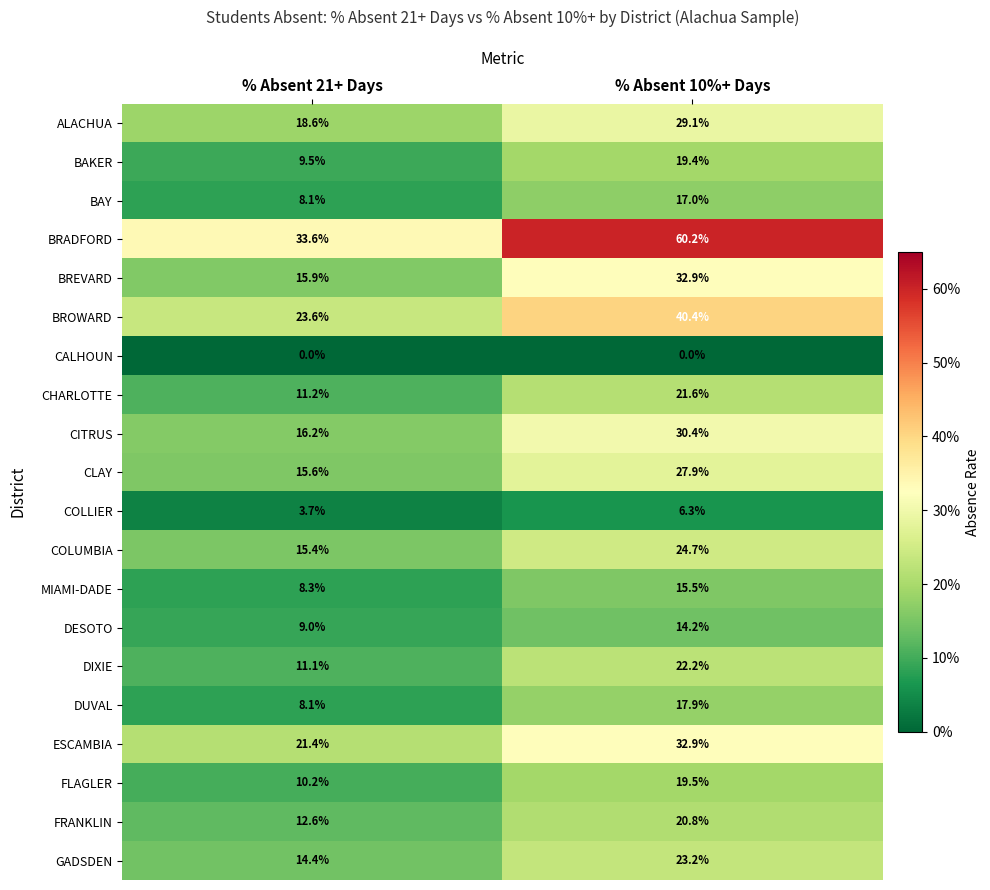

The value of COLUMBIA at % Absent 21+ Days is 4.0. True or false?

False